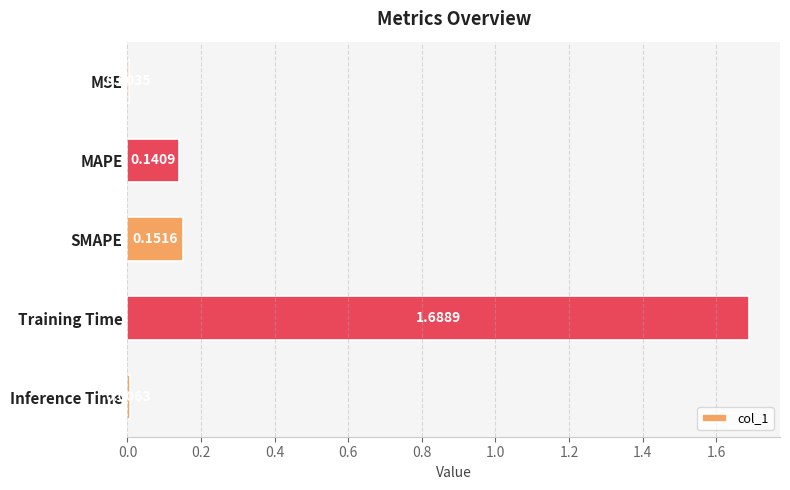

What is the sum of all values?

2.0